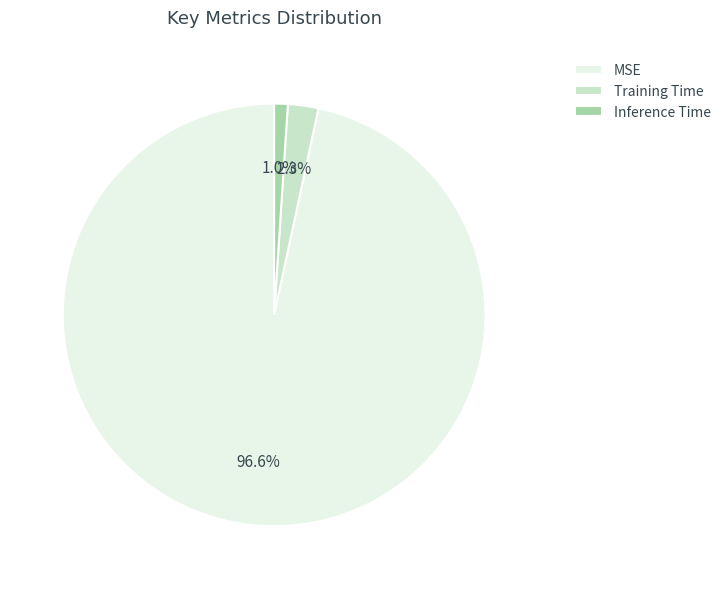

Rank the categories by value from lowest to highest.

Inference Time, Training Time, MSE